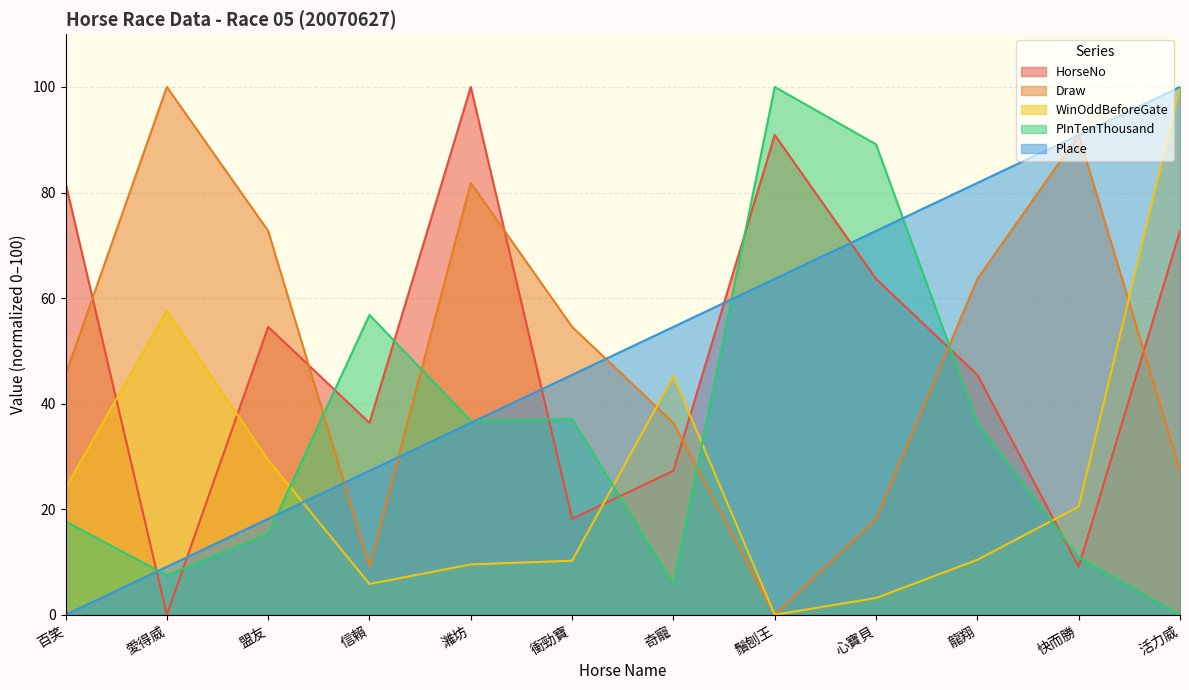

Count the number of categories in the chart.

12